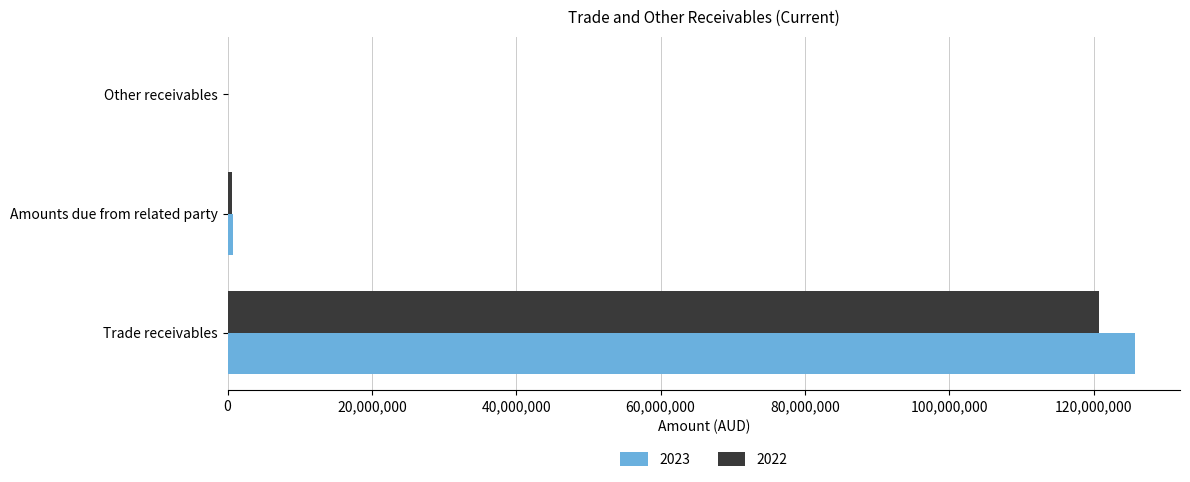

How many series are shown in this chart?

2